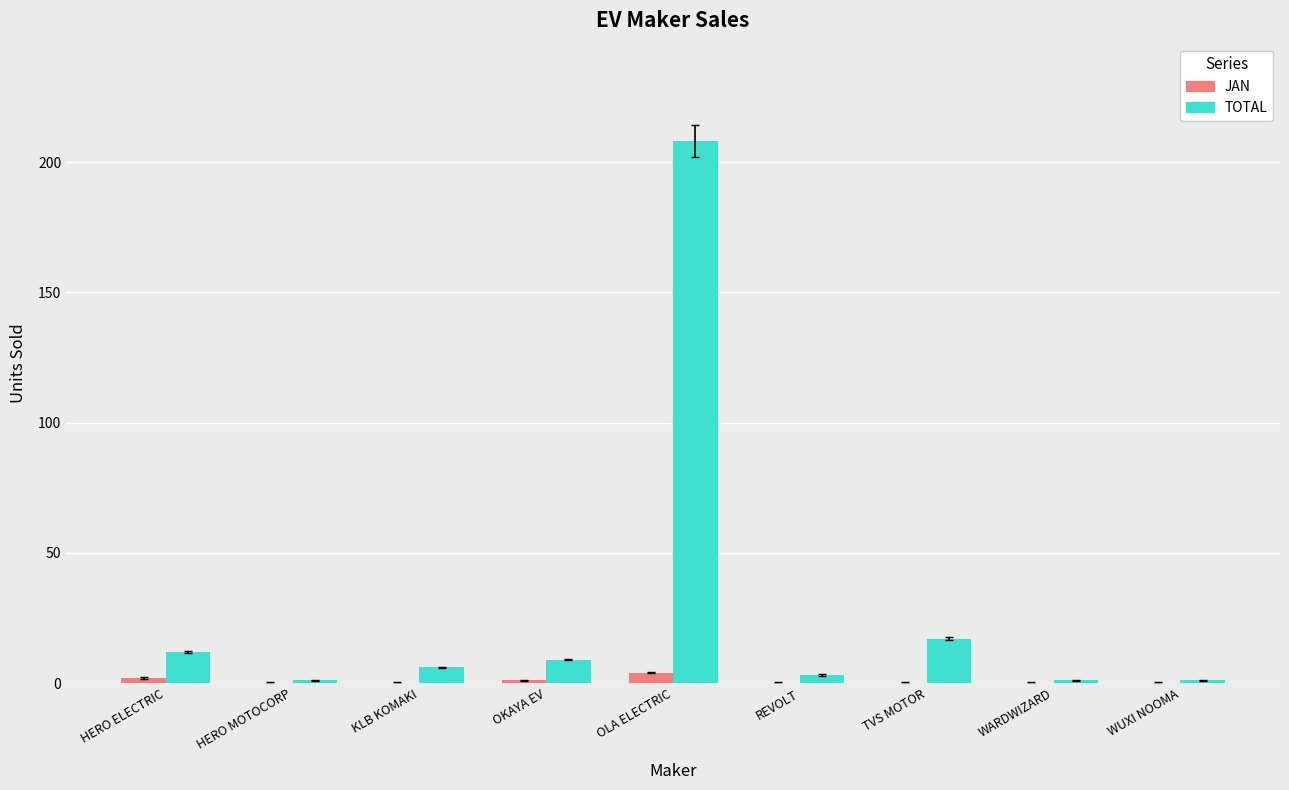

The value of TOTAL at OLA ELECTRIC is 60. True or false?

False